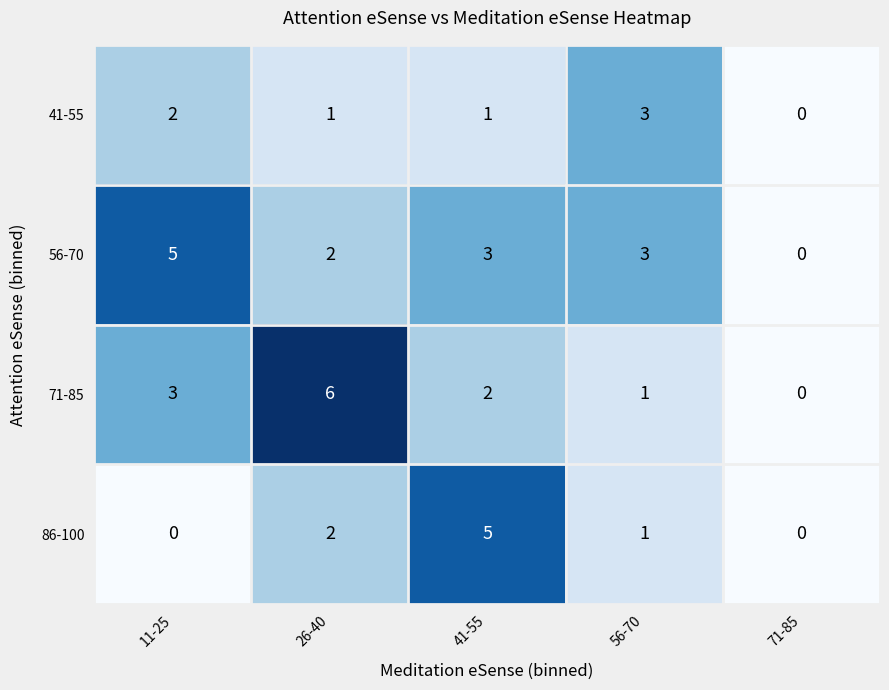

Rank the series by their average value, from lowest to highest.

41-55, 86-100, 71-85, 56-70